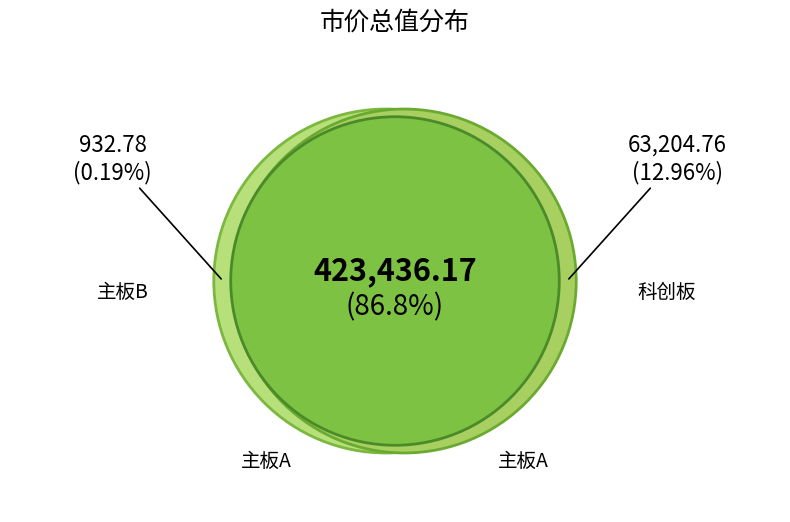

To the nearest percent, what portion does 主板A represent?

87%